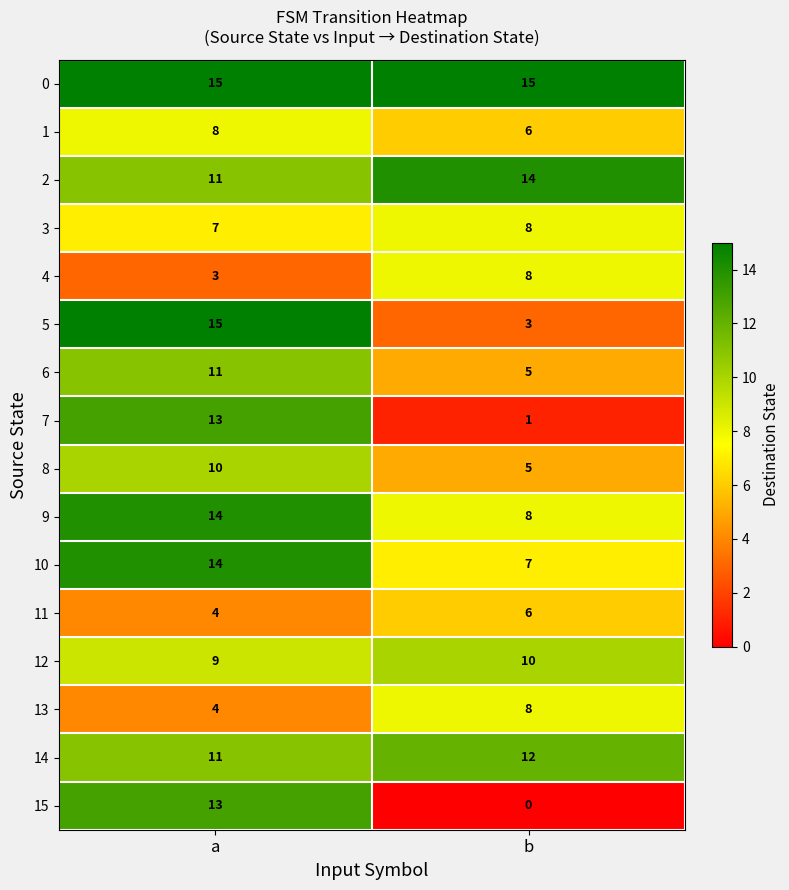

What is the total value across all series at a?

162